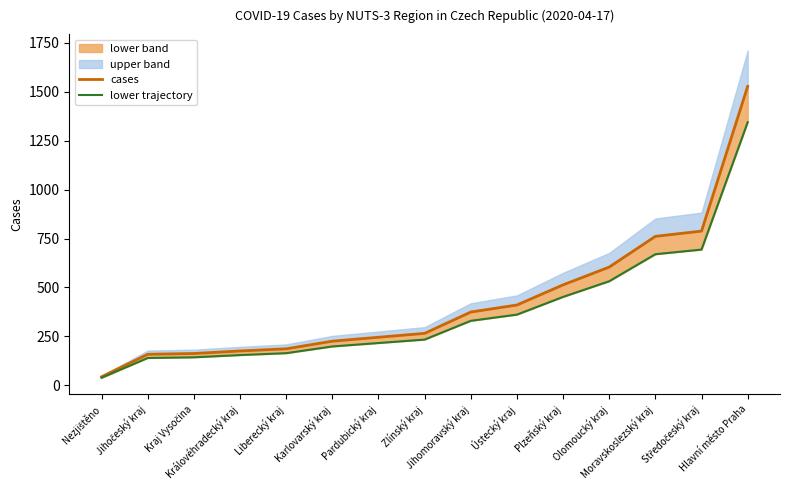

What is the highest value of the lower trajectory series?

1344.6